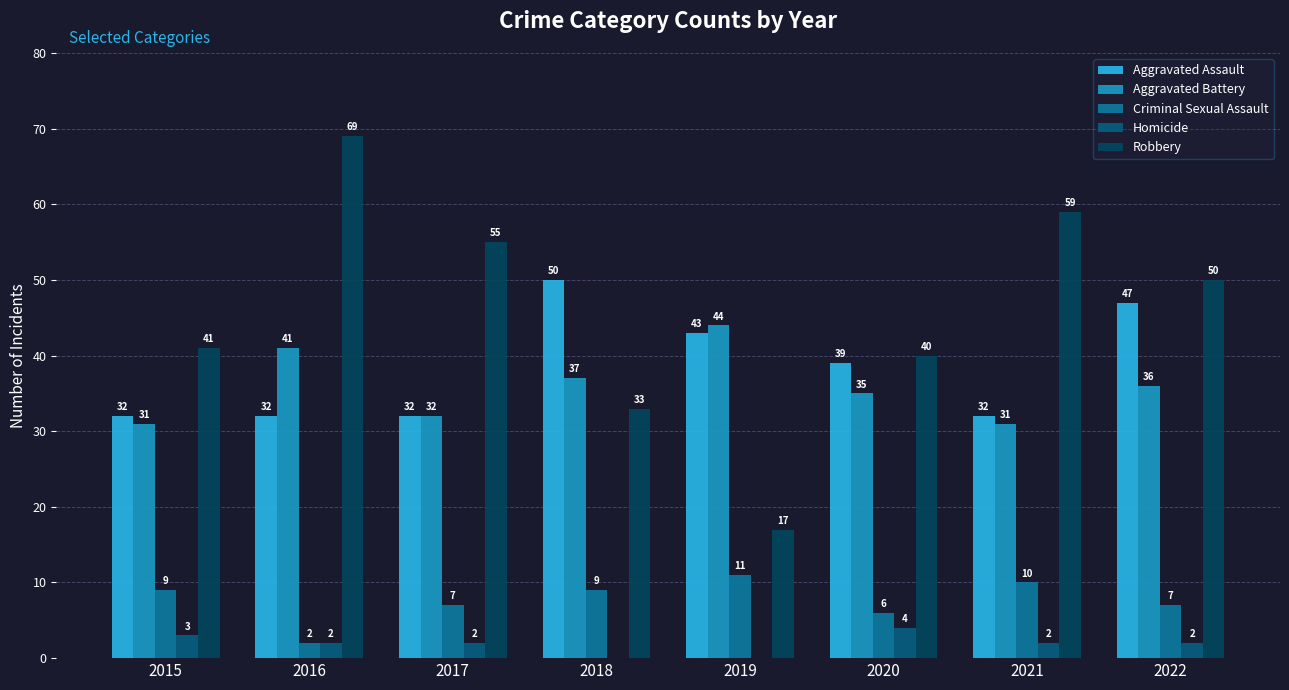

What are all the series names shown in the legend?

Aggravated Assault, Aggravated Battery, Criminal Sexual Assault, Homicide, Robbery